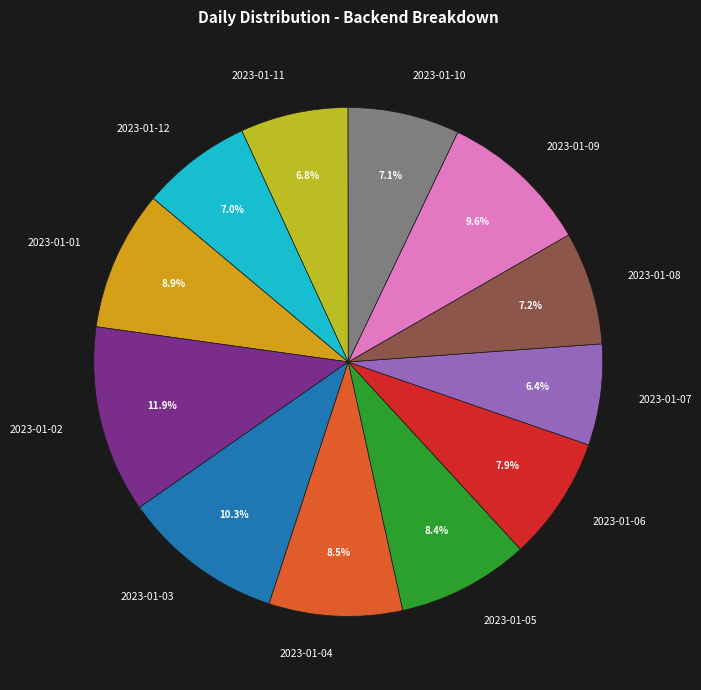

Approximately how many times larger is the value at 2023-01-02 compared to 2023-01-12?

1.7